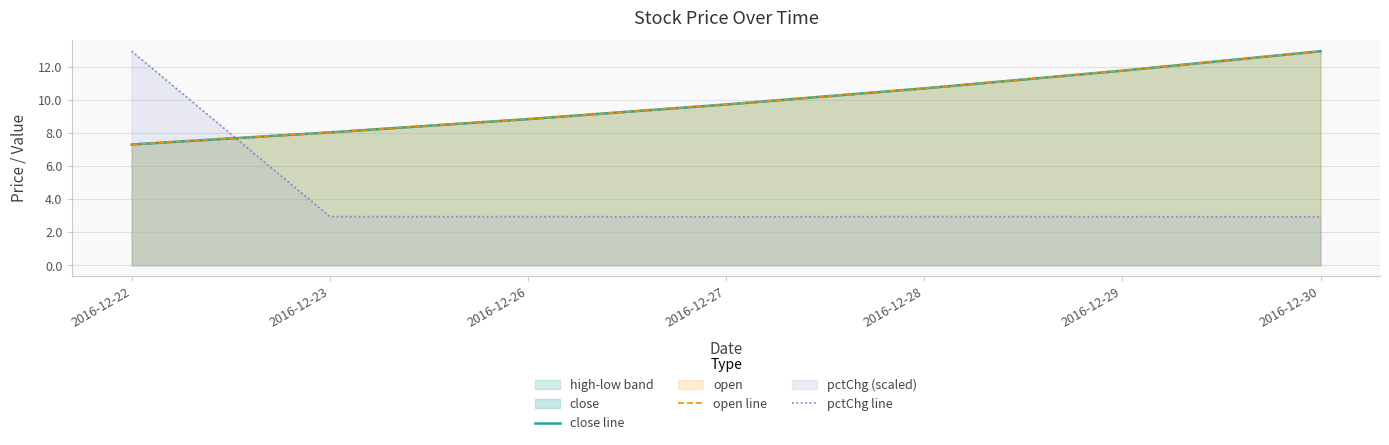

True or false: open line has more than 0 interior local peaks.

False